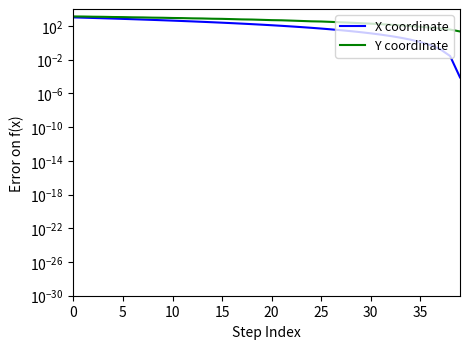

What is the difference between the highest and lowest values at 20?

387.9